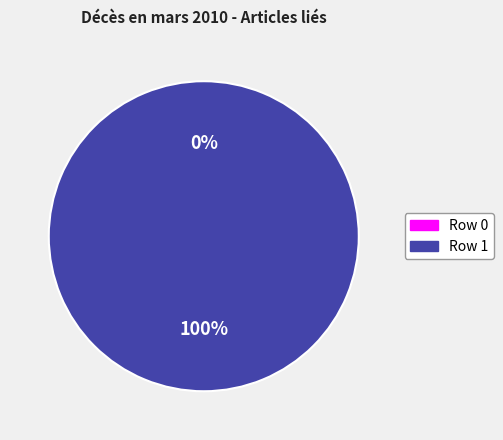

To the nearest percent, what is the difference between the largest and smallest slice percentages?

100%